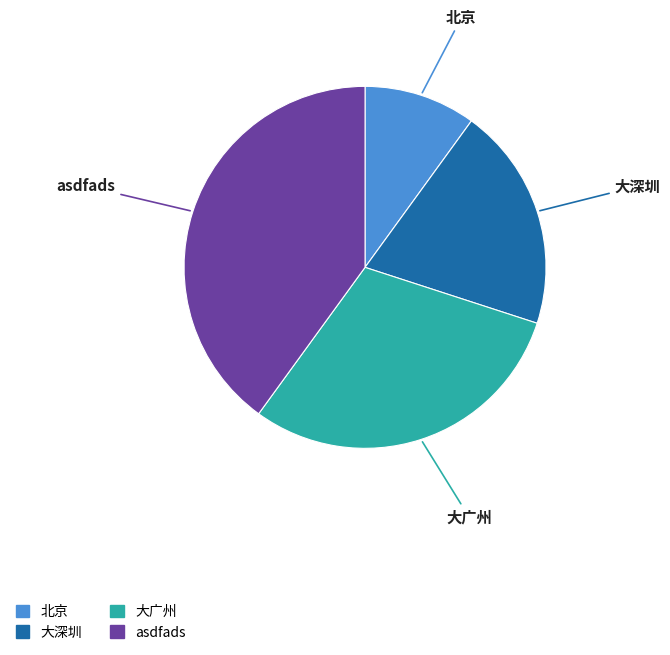

Do 大深圳 and asdfads together represent more than half of the pie?

Yes